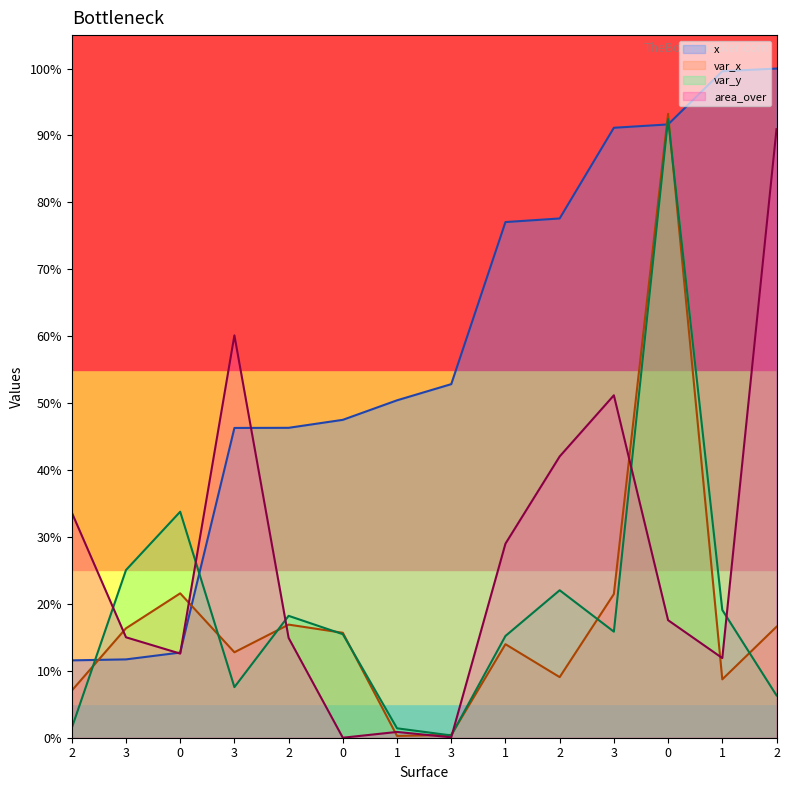

How many series are shown in this chart?

4